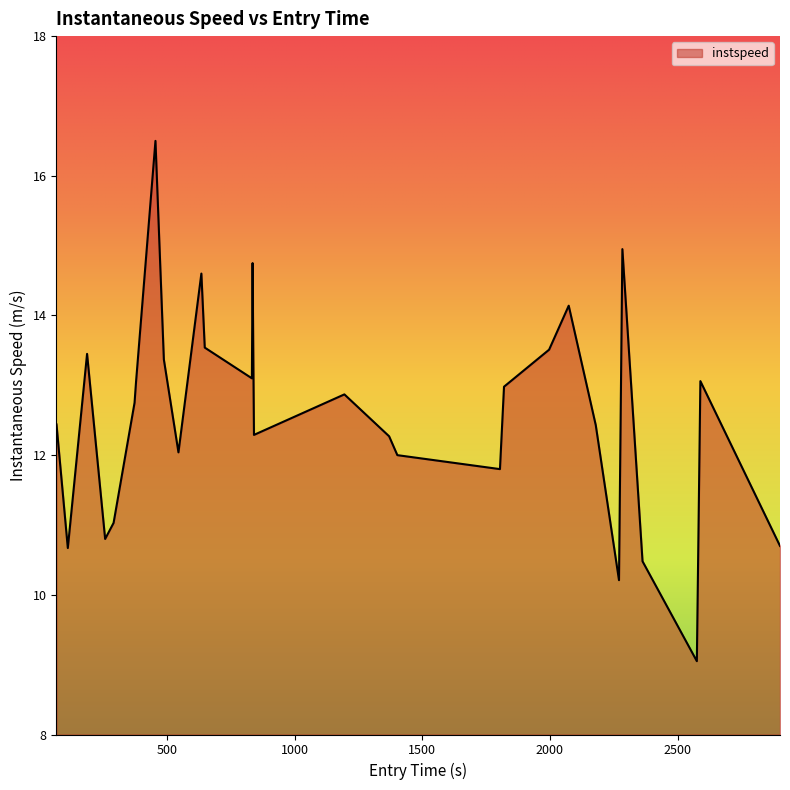

What is the minimum value shown in the chart?

9.1